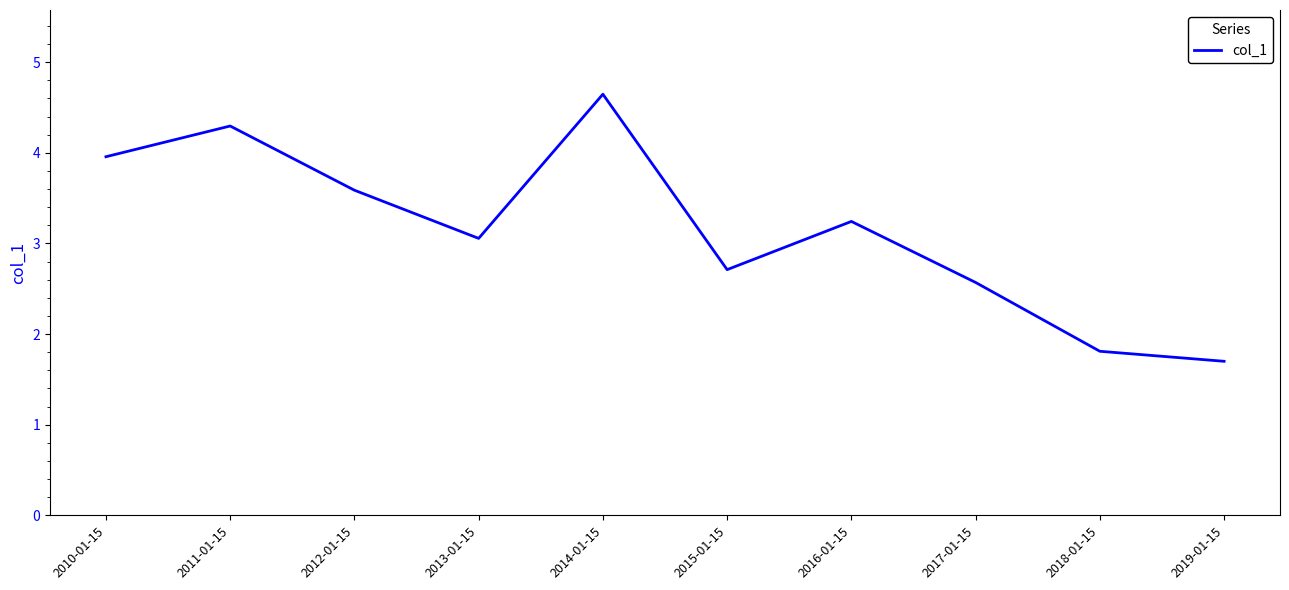

Does the chart display data point markers on the line(s)?

No